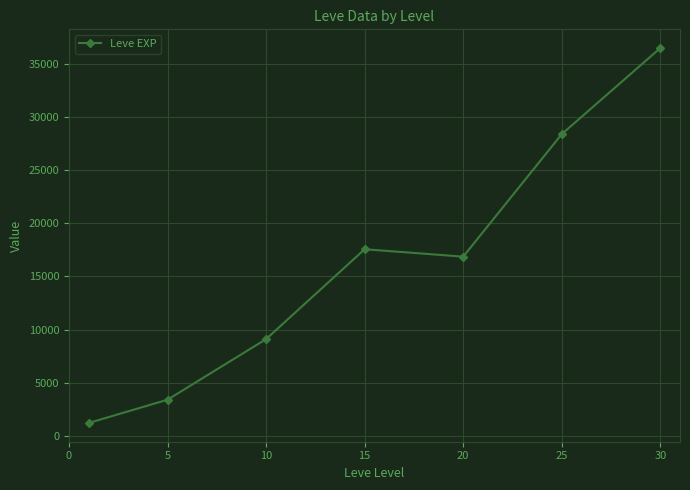

What is the minimum value shown in the chart?

1213.3